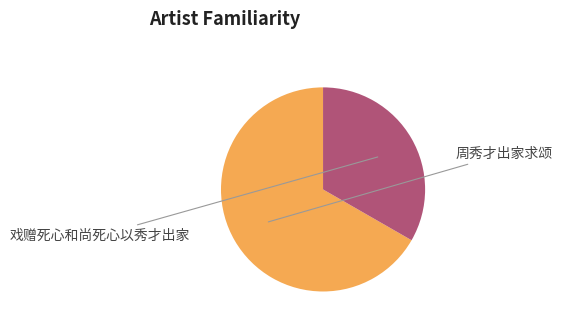

Is there a majority slice in this chart?

Yes